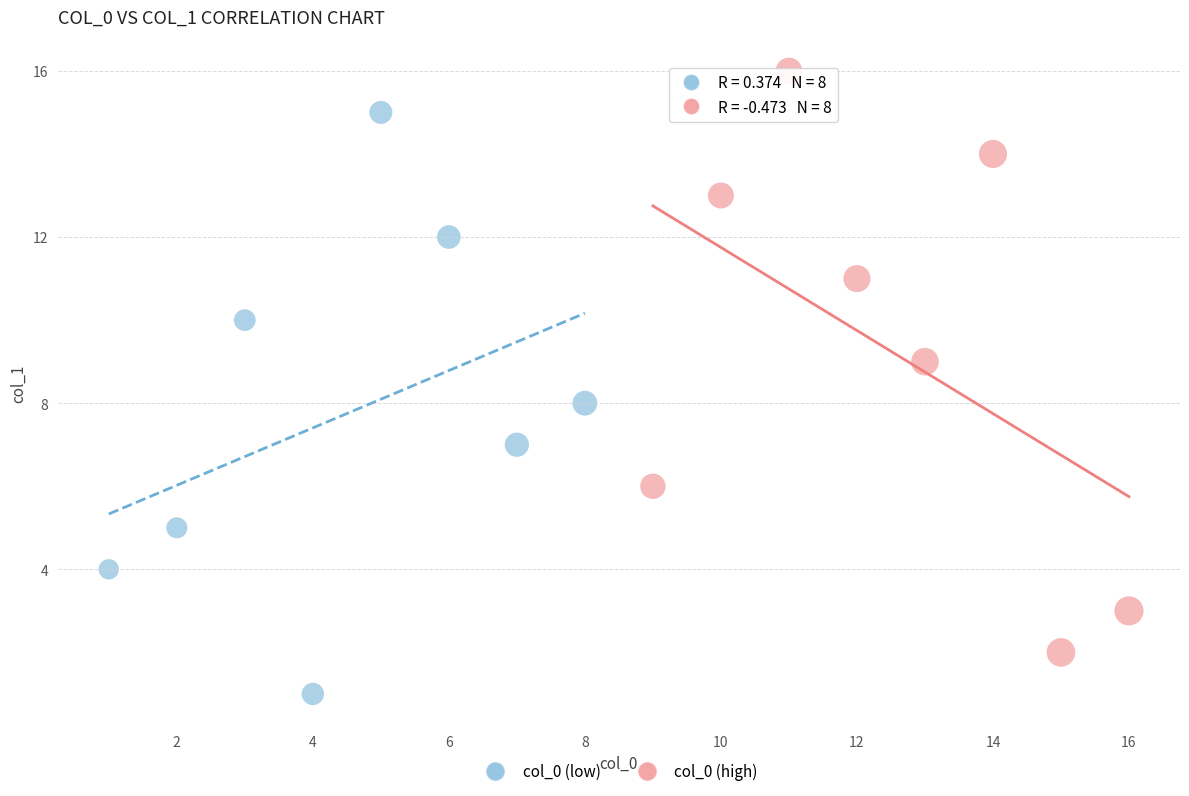

Which series reaches the maximum Y coordinate?

col_0 (high)